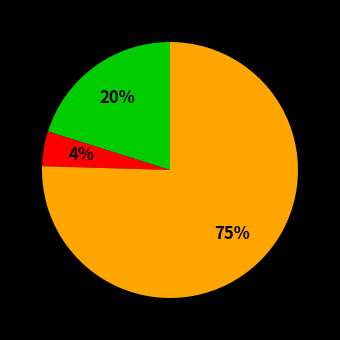

Does any single category account for the majority?

Yes